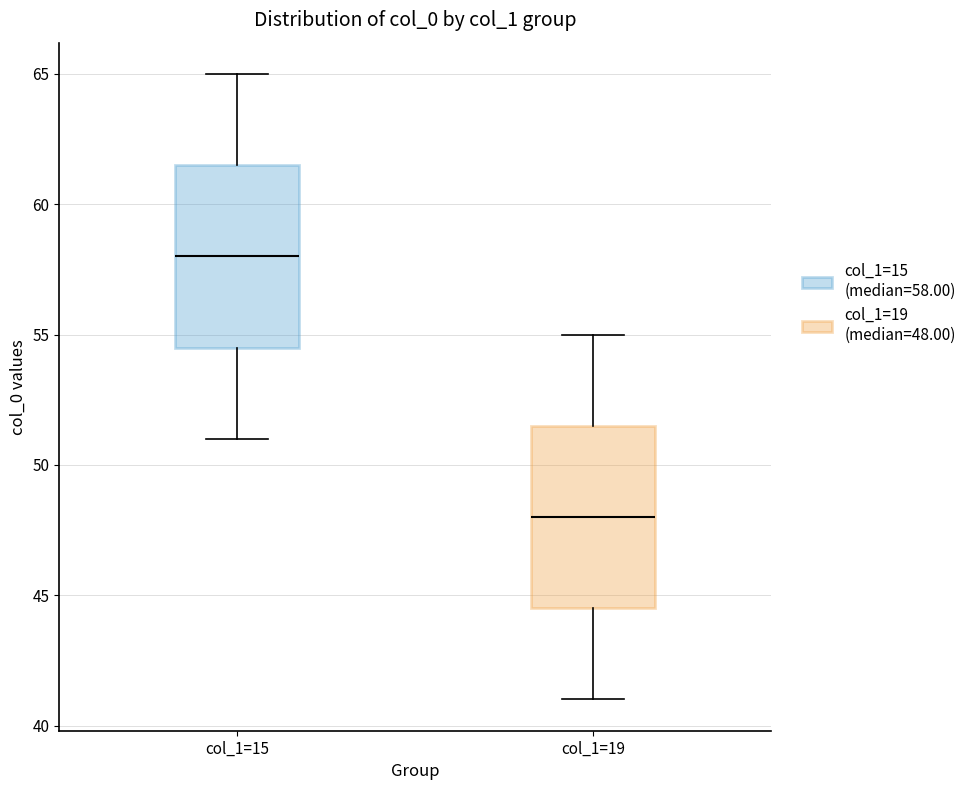

Reading left to right, read every box against the y-axis: the position of its median line, the range the box covers, and the ends of its whiskers. The values are not printed on the chart, so give them approximately, as read against the axis.

col_1=15: median 58.0, box 54.5 to 61.5, whiskers 51.0 to 65.0
col_1=19: median 48.0, box 44.5 to 51.5, whiskers 41.0 to 55.0